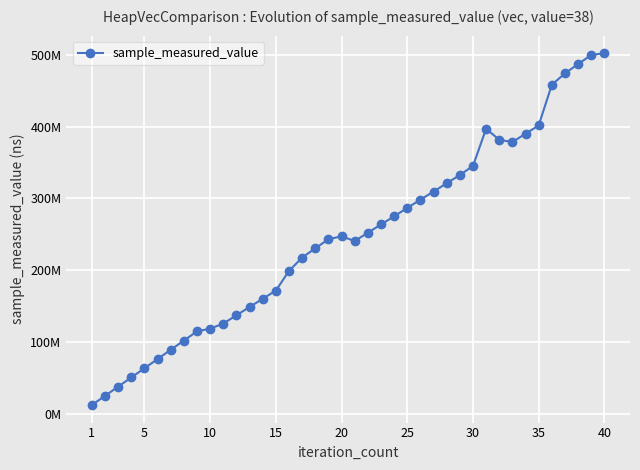

Is this an area chart (filled region under the line)?

No